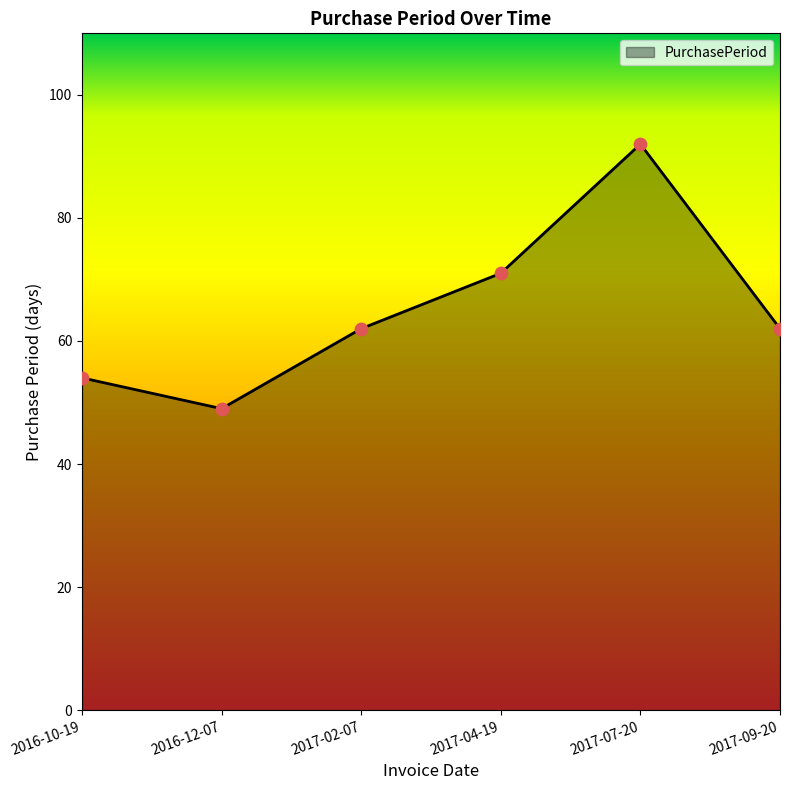

Which has a higher value, 2016-12-07 or 2016-10-19?

2016-10-19